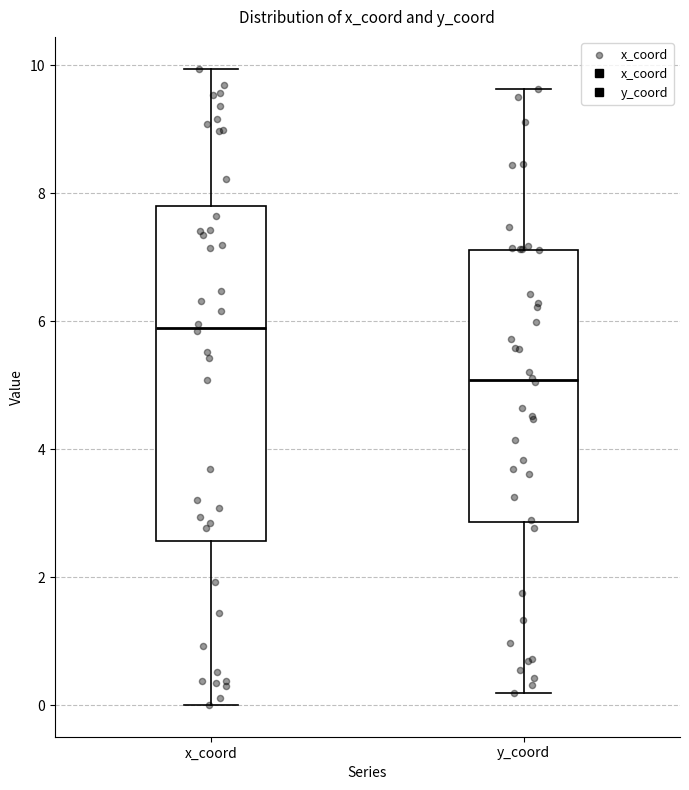

Which box has the highest median line?

x_coord